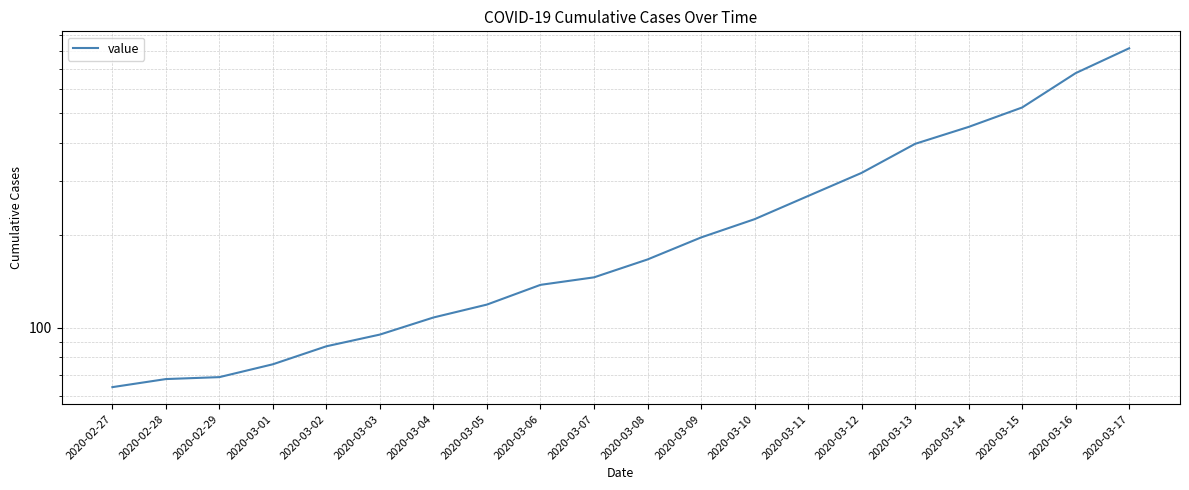

What is the minimum value shown in the chart?

64